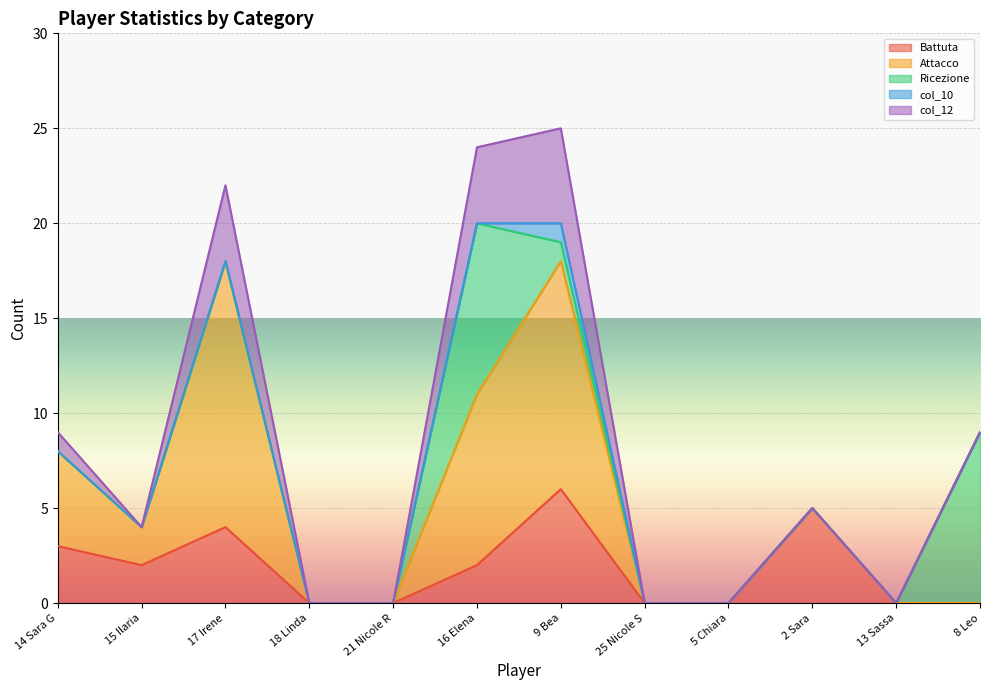

Reading left to right, what are all the values shown in this chart?

Battuta: 14 Sara G=3	15 Ilaria=2	17 Irene=4	18 Linda=0	21 Nicole R=0	16 Elena=2	9 Bea=6	25 Nicole S=0	5 Chiara=0	2 Sara=5	13 Sassa=0	8 Leo=0
Attacco: 14 Sara G=5	15 Ilaria=2	17 Irene=14	18 Linda=0	21 Nicole R=0	16 Elena=9	9 Bea=12	25 Nicole S=0	5 Chiara=0	2 Sara=0	13 Sassa=0	8 Leo=0
Ricezione: 14 Sara G=0	15 Ilaria=0	17 Irene=0	18 Linda=0	21 Nicole R=0	16 Elena=9	9 Bea=1	25 Nicole S=0	5 Chiara=0	2 Sara=0	13 Sassa=0	8 Leo=9
col_10: 14 Sara G=0	15 Ilaria=0	17 Irene=0	18 Linda=0	21 Nicole R=0	16 Elena=0	9 Bea=1	25 Nicole S=0	5 Chiara=0	2 Sara=0	13 Sassa=0	8 Leo=0
col_12: 14 Sara G=1	15 Ilaria=0	17 Irene=4	18 Linda=0	21 Nicole R=0	16 Elena=4	9 Bea=5	25 Nicole S=0	5 Chiara=0	2 Sara=0	13 Sassa=0	8 Leo=0